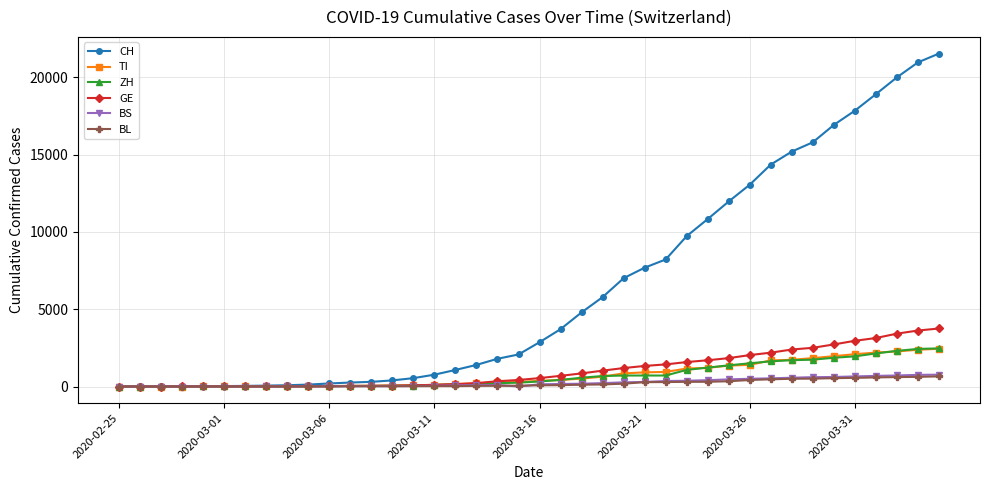

What is the maximum value for BL?

656